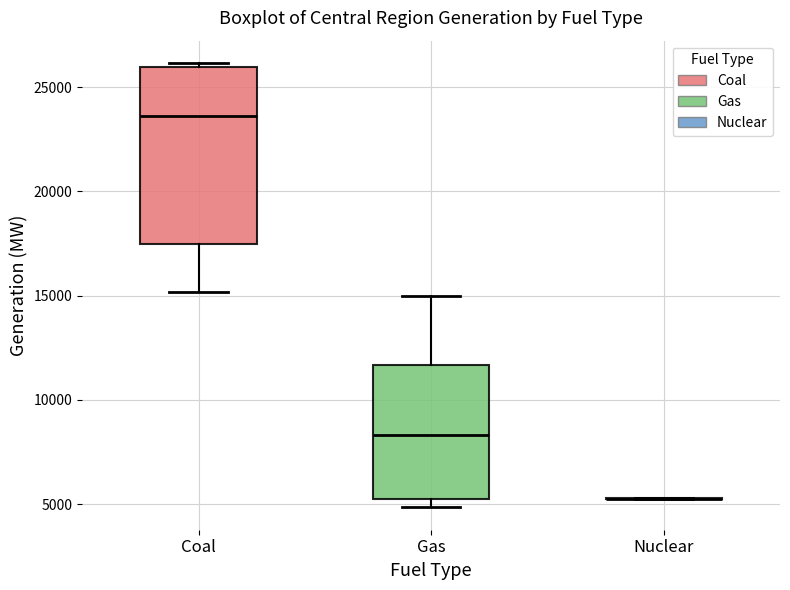

Reading left to right, transcribe this box plot: for each box, give where its median line is, the range the box spans, and where its two whiskers end, as read against the y-axis. The values are not printed on the chart, so give them approximately, as read against the axis.

Coal: median 23500, box 17500 to 26000, whiskers 15000 to 26000 (just above the box's upper edge)
Gas: median 8500, box 5500 to 11500, whiskers 5000 to 15000
Nuclear: box collapsed to a line at 5500, whiskers 5500 to 5500